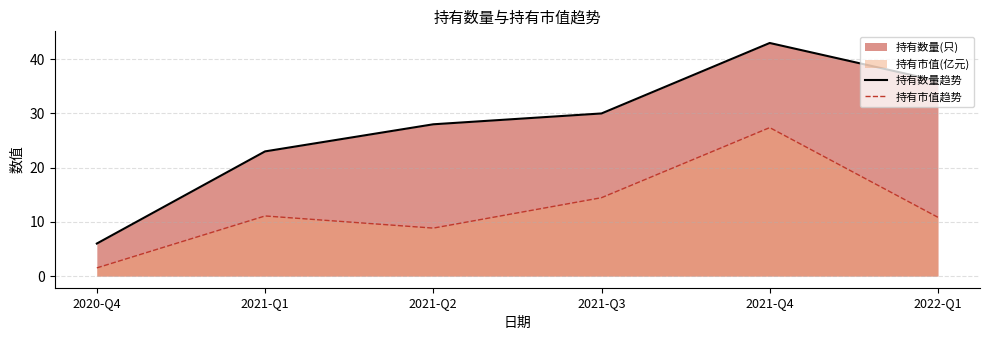

The value of 持有市值趋势 at 2021-Q2 is 12.1. True or false?

False